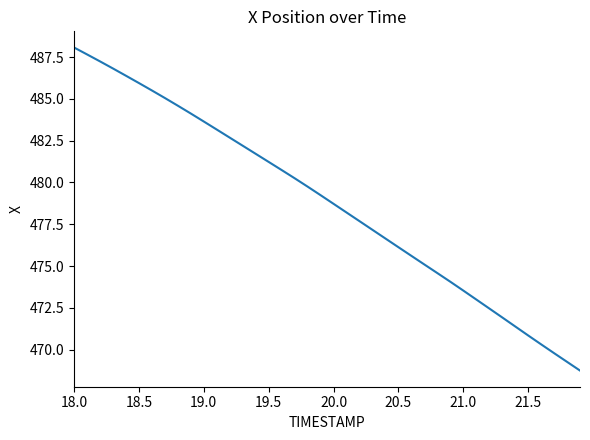

What is the maximum value shown in the chart?

488.1